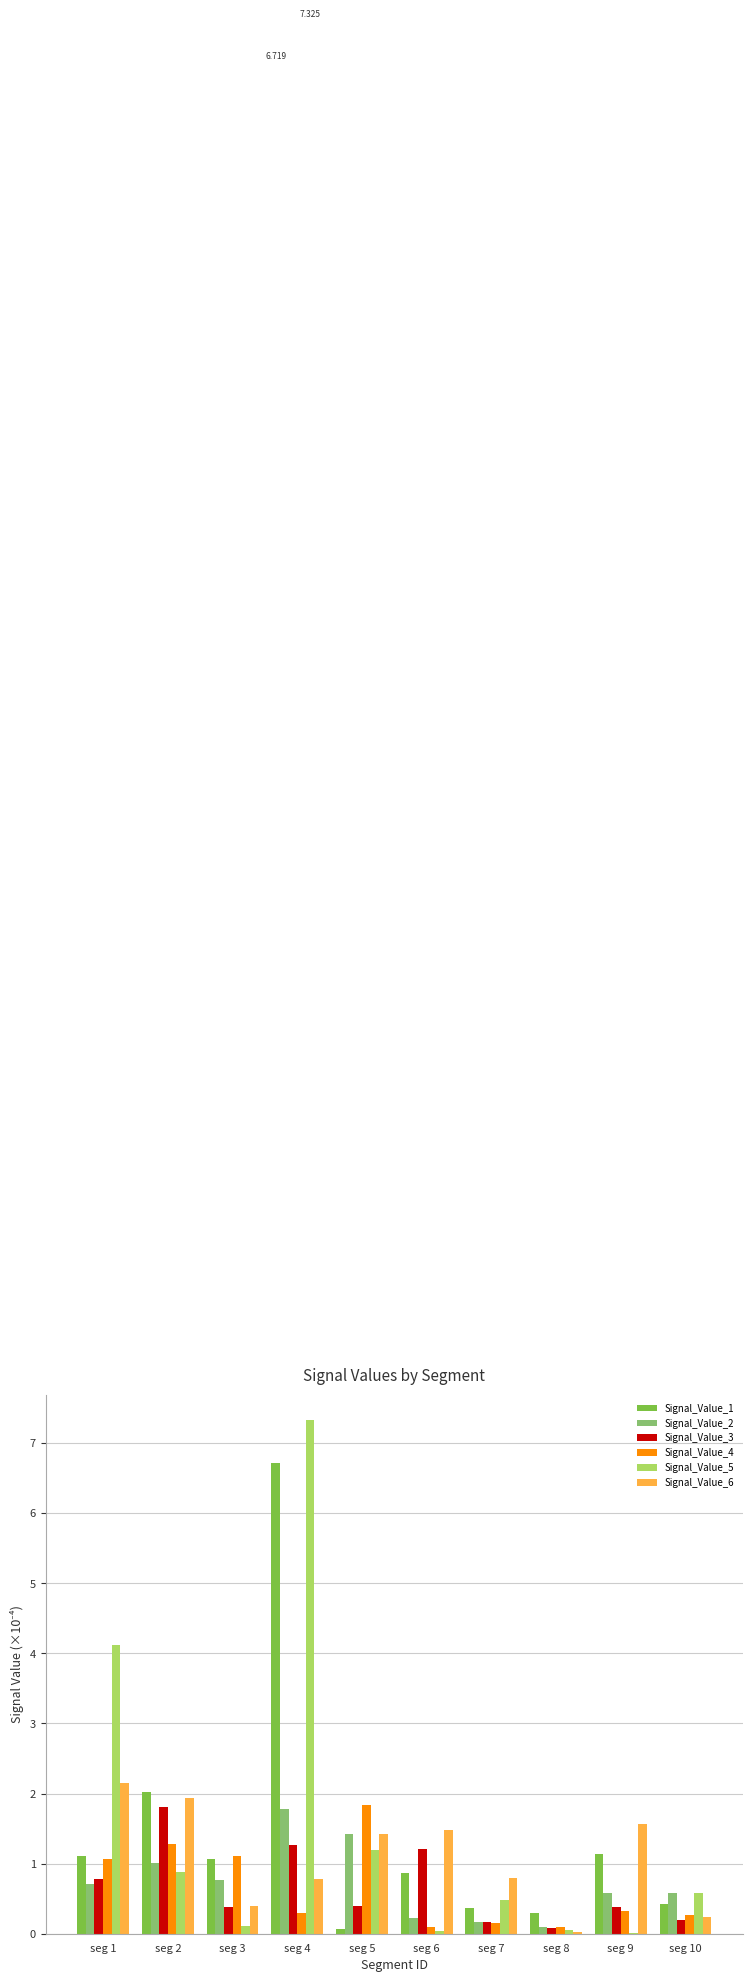

Are the bars horizontal?

No